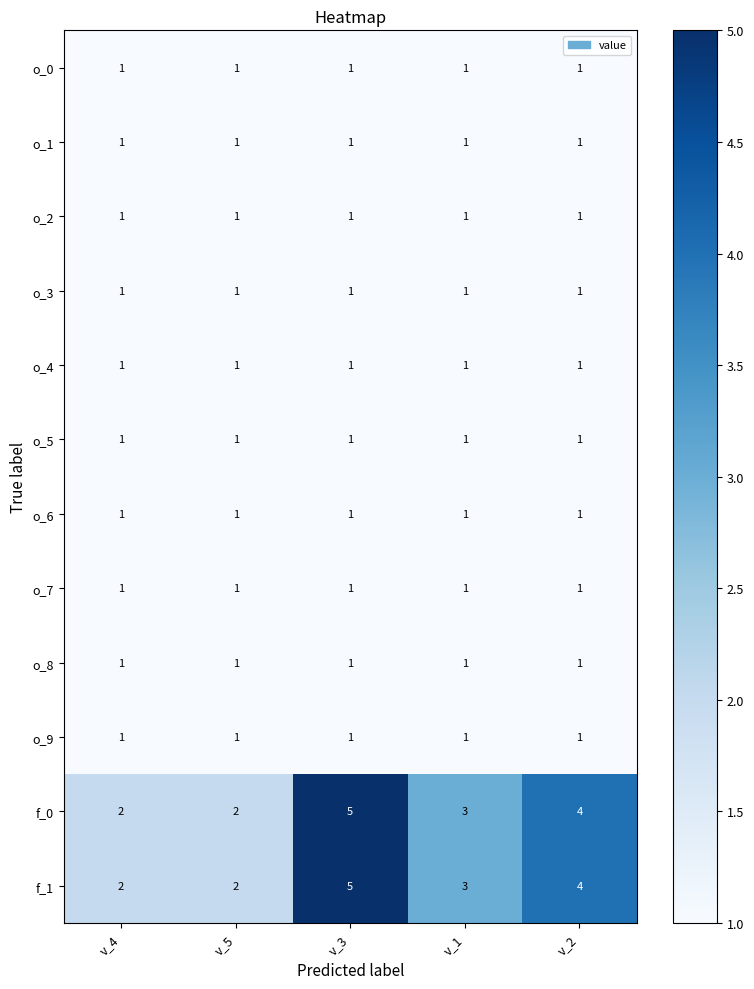

What value does the f_0 series have at v_2?

4